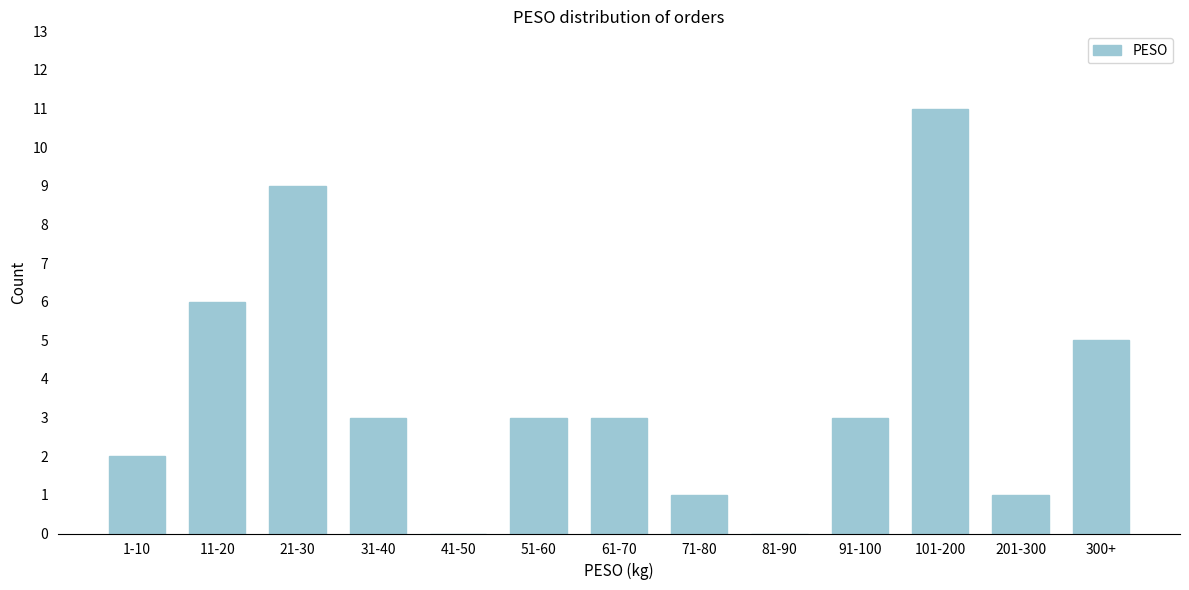

Reading left to right, list all the values displayed in this chart.

1-10=2	11-20=6	21-30=9	31-40=3	41-50=0	51-60=3	61-70=3	71-80=1	81-90=0	91-100=3	101-200=11	201-300=1	300+=5